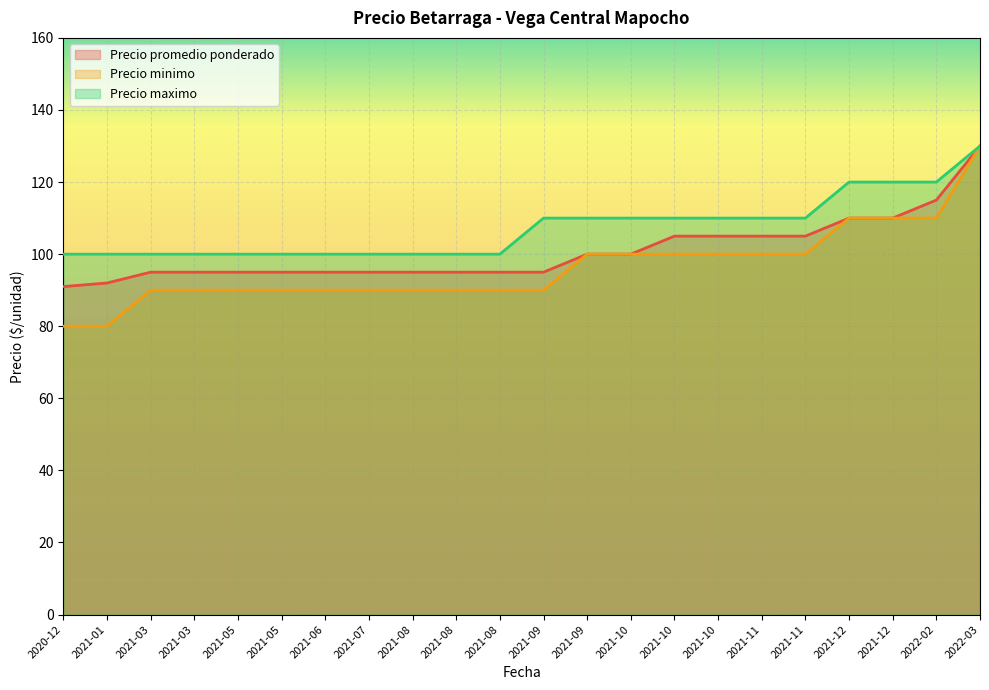

Is it true that Precio maximo equals 100 at 2021-05?

True